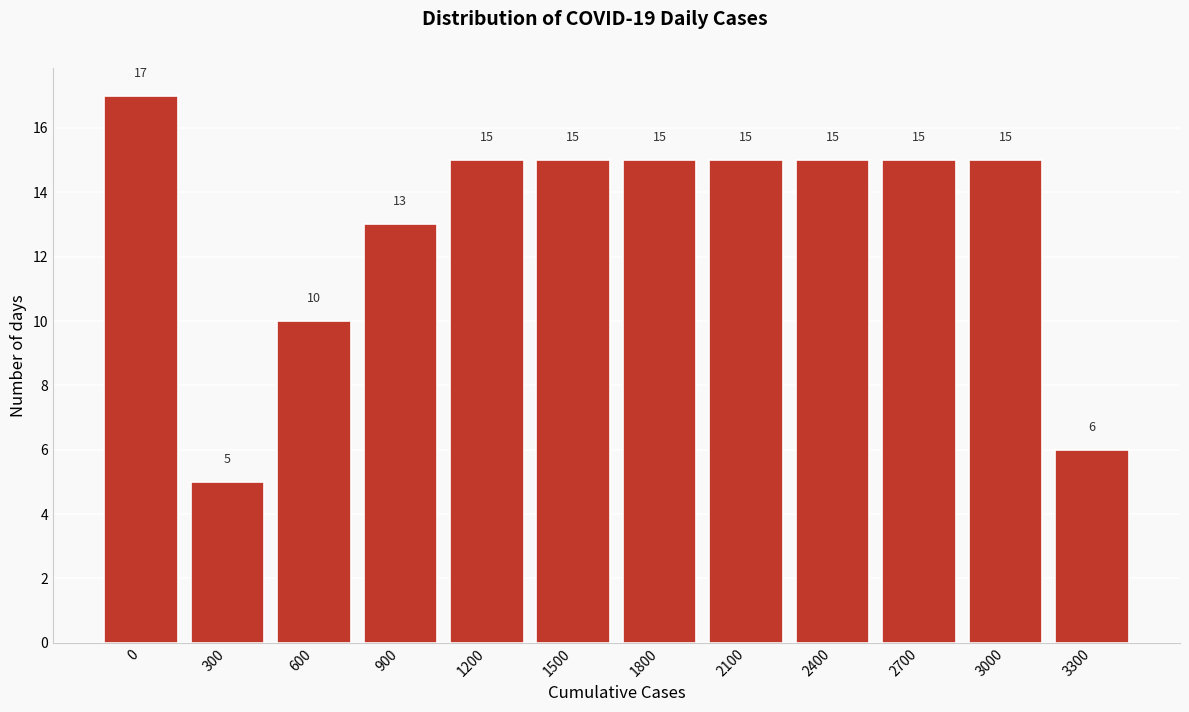

Reading left to right, what are all the values shown in this chart?

0=17	300=5	600=10	900=13	1200=15	1500=15	1800=15	2100=15	2400=15	2700=15	3000=15	3300=6